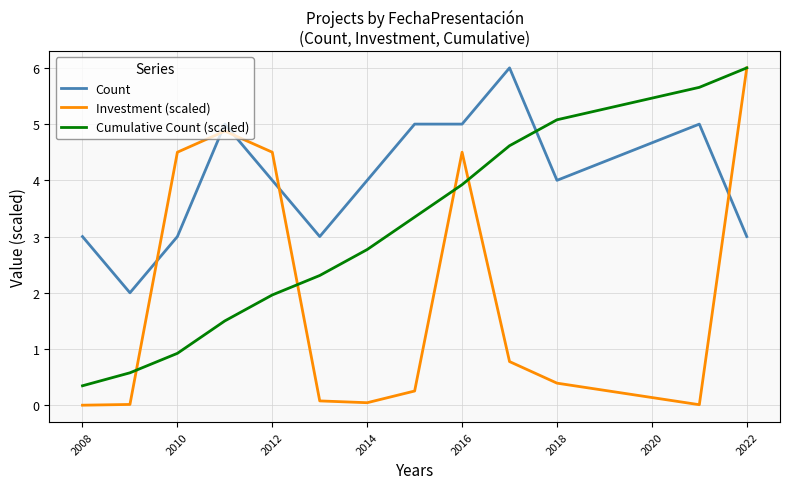

What is the minimum value for Cumulative Count (scaled)?

0.3